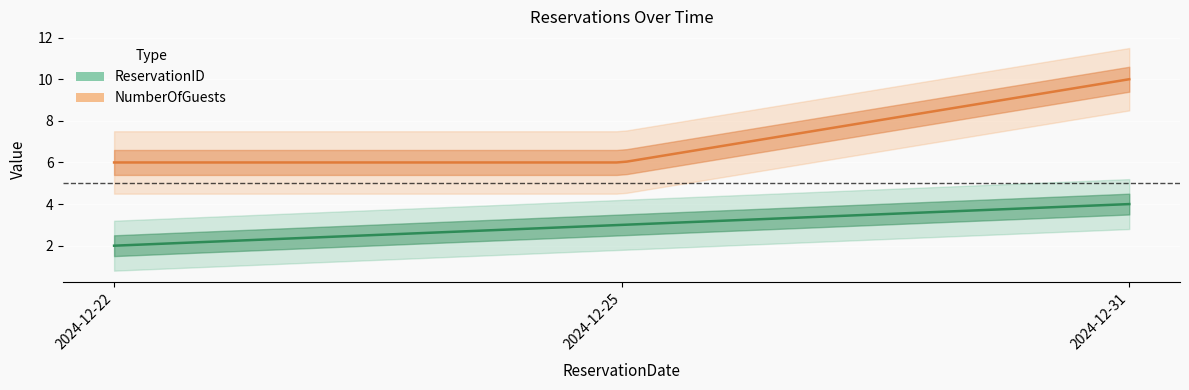

What is the value of the NumberOfGuests point at the 2nd from the left?

6